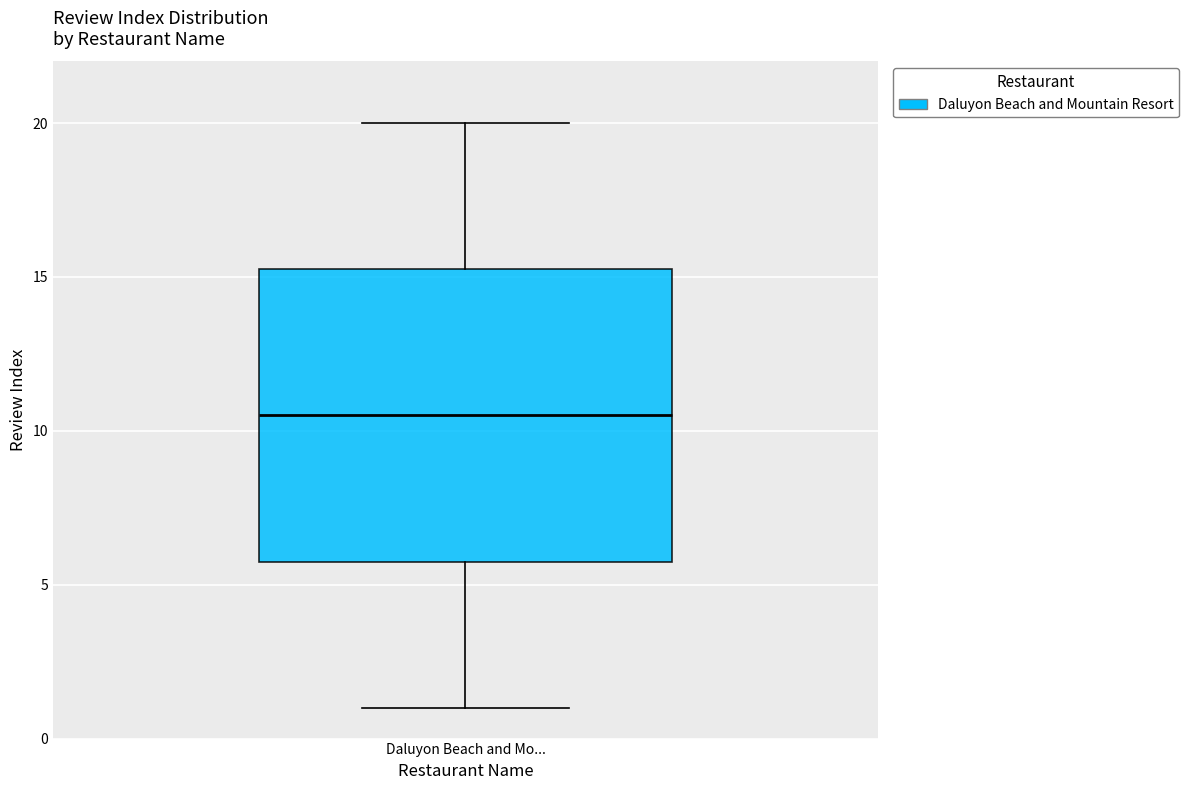

Transcribe this box plot: give where the median line is, the range the box spans, and where the two whiskers end, as read against the y-axis. The values are not printed on the chart, so give them approximately, as read against the axis.

median 10.5, box 6.0 to 15.5, whiskers 1.0 to 20.0